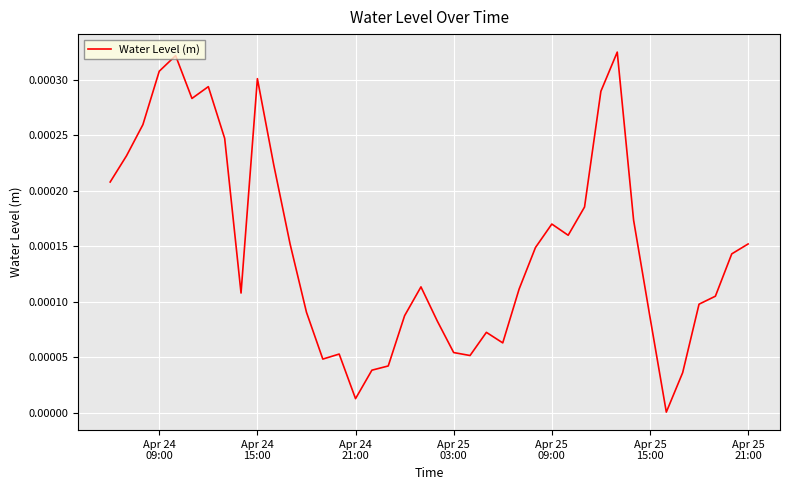

Does the chart have visible grid lines?

Yes